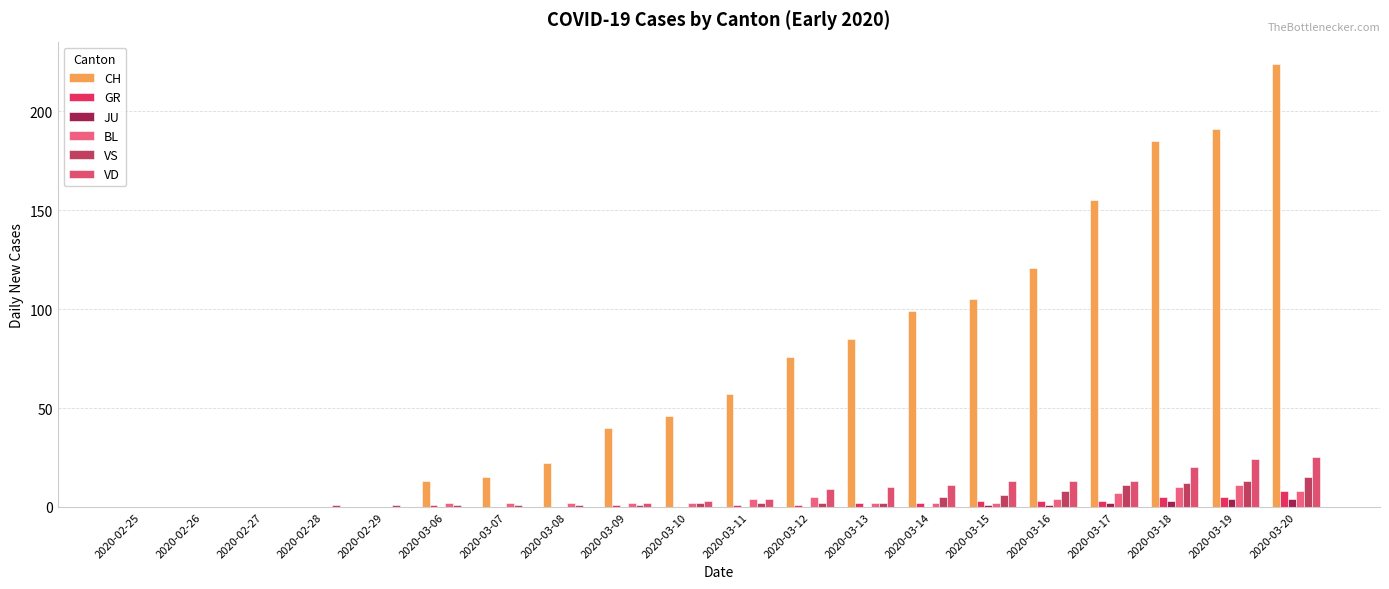

Between 2020-03-14 and 2020-03-17, which series saw the biggest shift?

CH